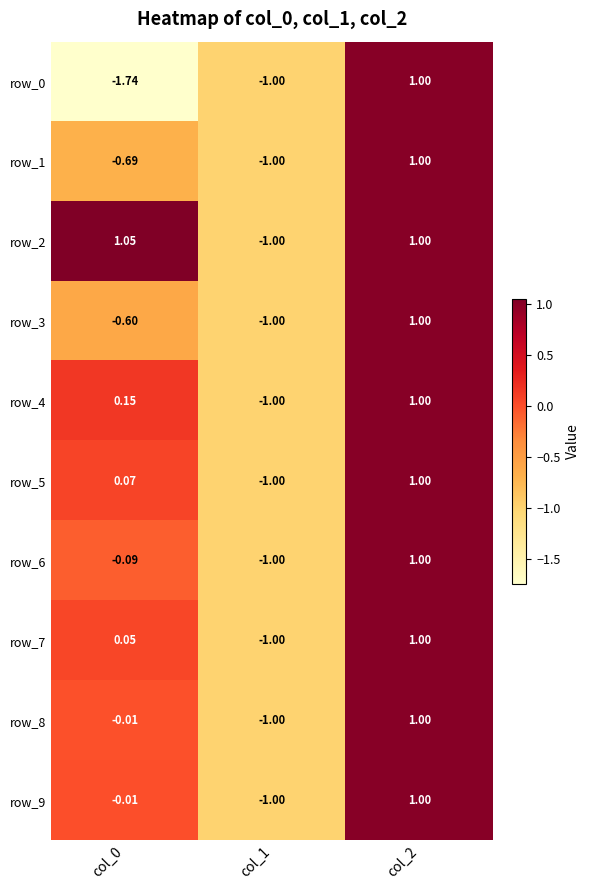

Count the number of categories in the chart.

3